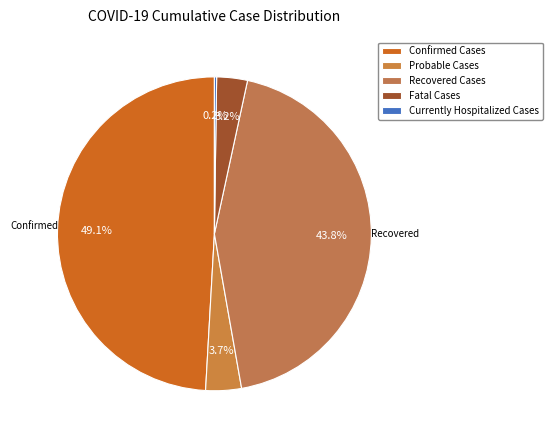

The Fatal Cases slice represents 1% of the pie. True or false?

False